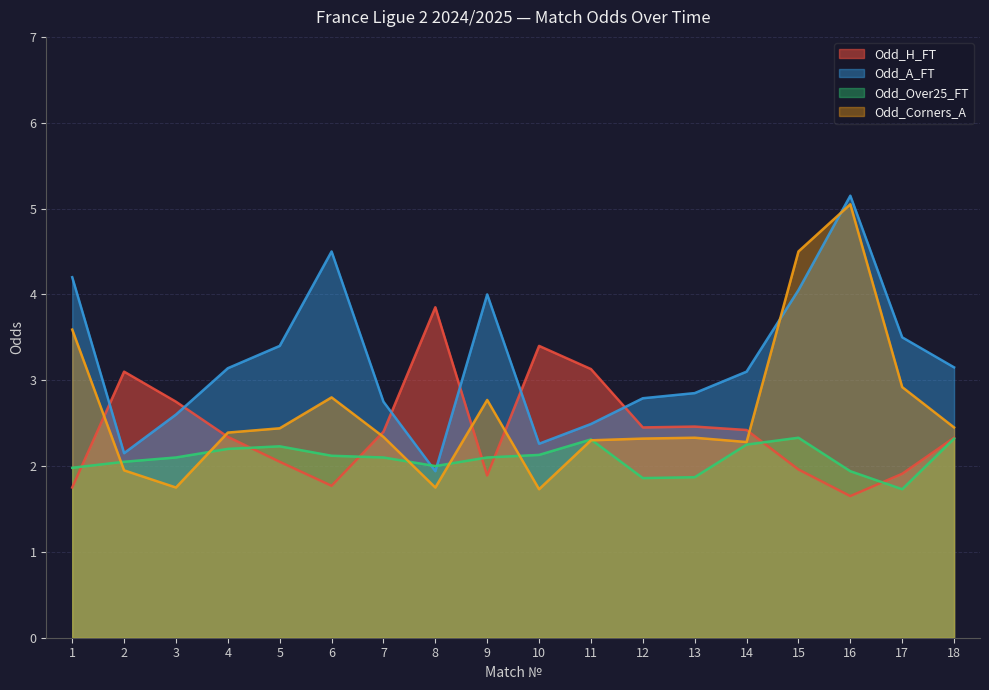

What is the sum of the Odd_H_FT values at 6 and 13?

4.2